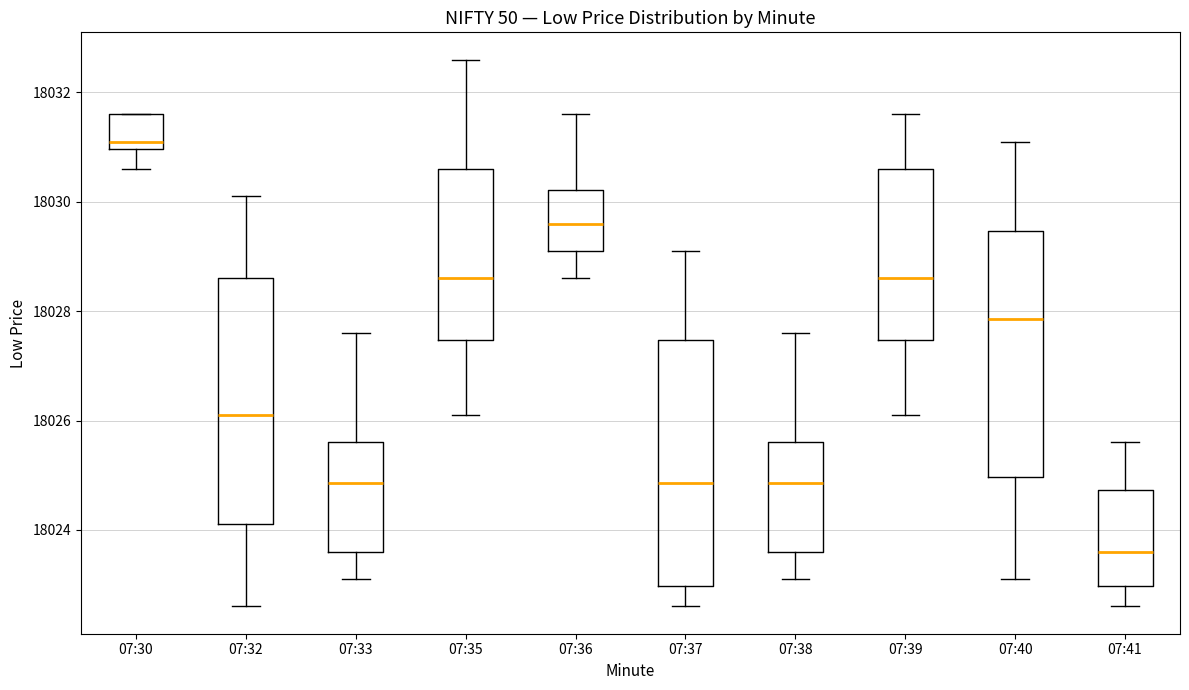

Reading left to right, read every box against the y-axis: the position of its median line, the range the box covers, and the ends of its whiskers. The values are not printed on the chart, so give them approximately, as read against the axis.

07:30: median 18031.2, box 18031.0 to 18031.6, whiskers 18030.6 to 18031.6
07:32: median 18026.2, box 18024.2 to 18028.6, whiskers 18022.6 to 18030.2
07:33: median 18024.8, box 18023.6 to 18025.6, whiskers 18023.2 to 18027.6
07:35: median 18028.6, box 18027.4 to 18030.6, whiskers 18026.2 to 18032.6
07:36: median 18029.6, box 18029.2 to 18030.2, whiskers 18028.6 to 18031.6
07:37: median 18024.8, box 18023.0 to 18027.4, whiskers 18022.6 to 18029.2
07:38: median 18024.8, box 18023.6 to 18025.6, whiskers 18023.2 to 18027.6
07:39: median 18028.6, box 18027.4 to 18030.6, whiskers 18026.2 to 18031.6
07:40: median 18027.8, box 18025.0 to 18029.4, whiskers 18023.2 to 18031.2
07:41: median 18023.6, box 18023.0 to 18024.8, whiskers 18022.6 to 18025.6